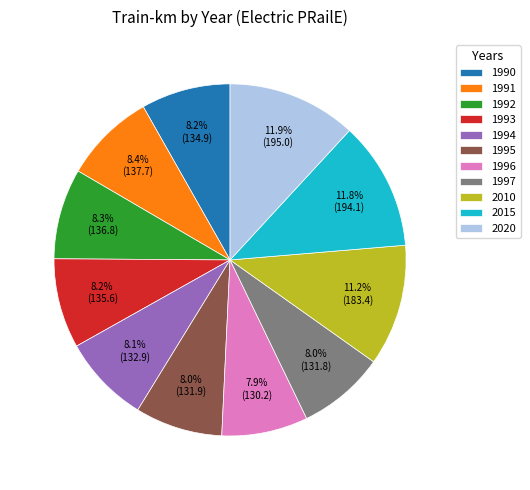

Approximately how many times larger is the value at 1991 compared to 1992?

1.0